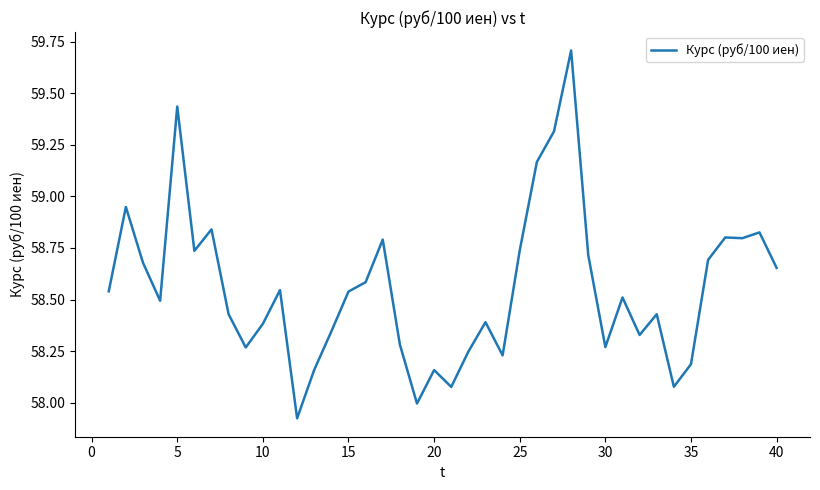

How many series are shown in this chart?

1